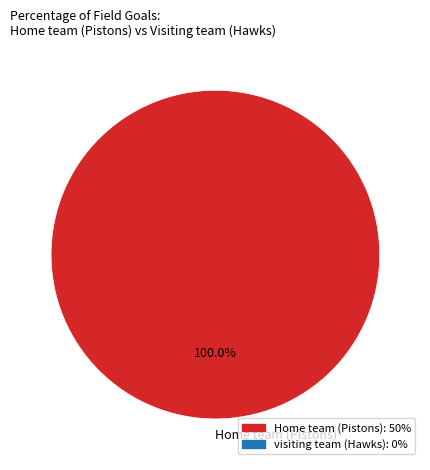

Does any single category account for the majority?

Yes